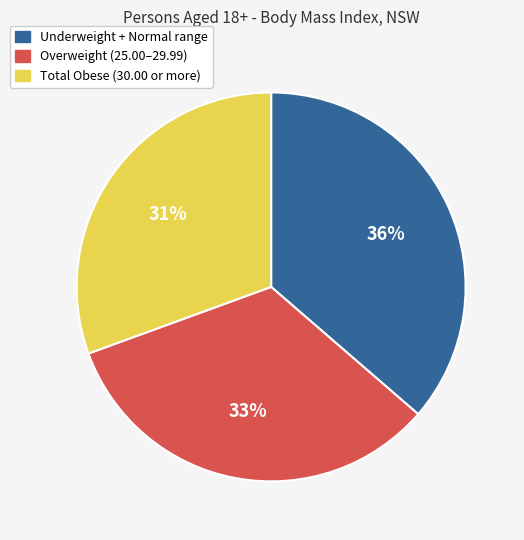

To the nearest percent, what percentage of the pie is Underweight + Normal range?

36%